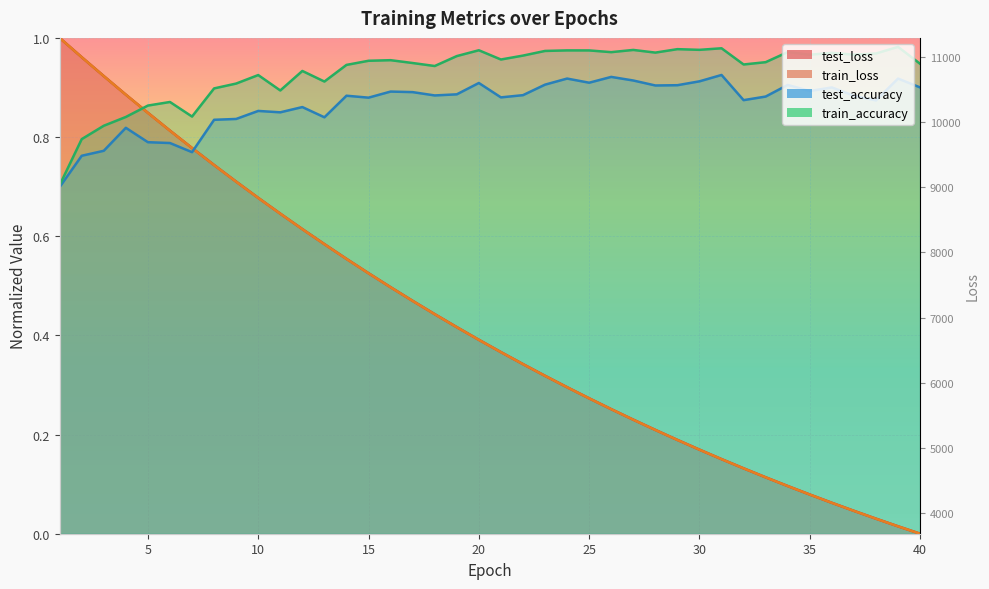

List the series in order of their peak value, highest first.

test_loss, train_loss, train_accuracy, test_accuracy